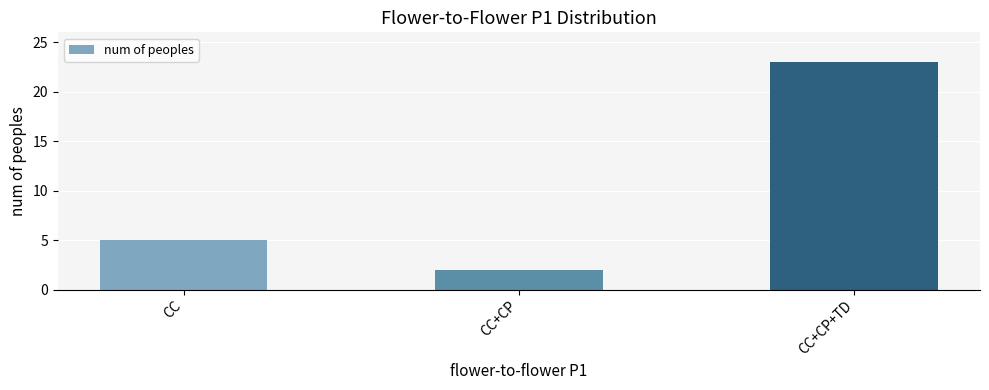

What is the difference between the second highest and minimum values?

3